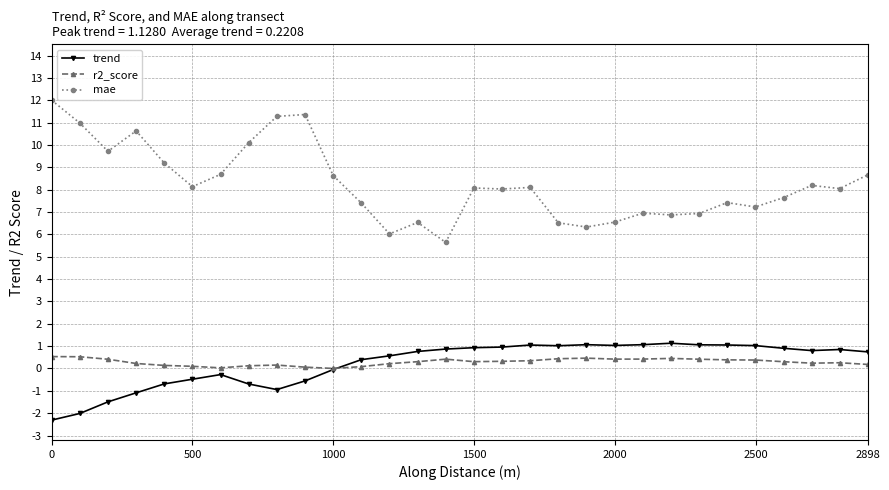

True or false: trend and mae intersect in this chart.

False